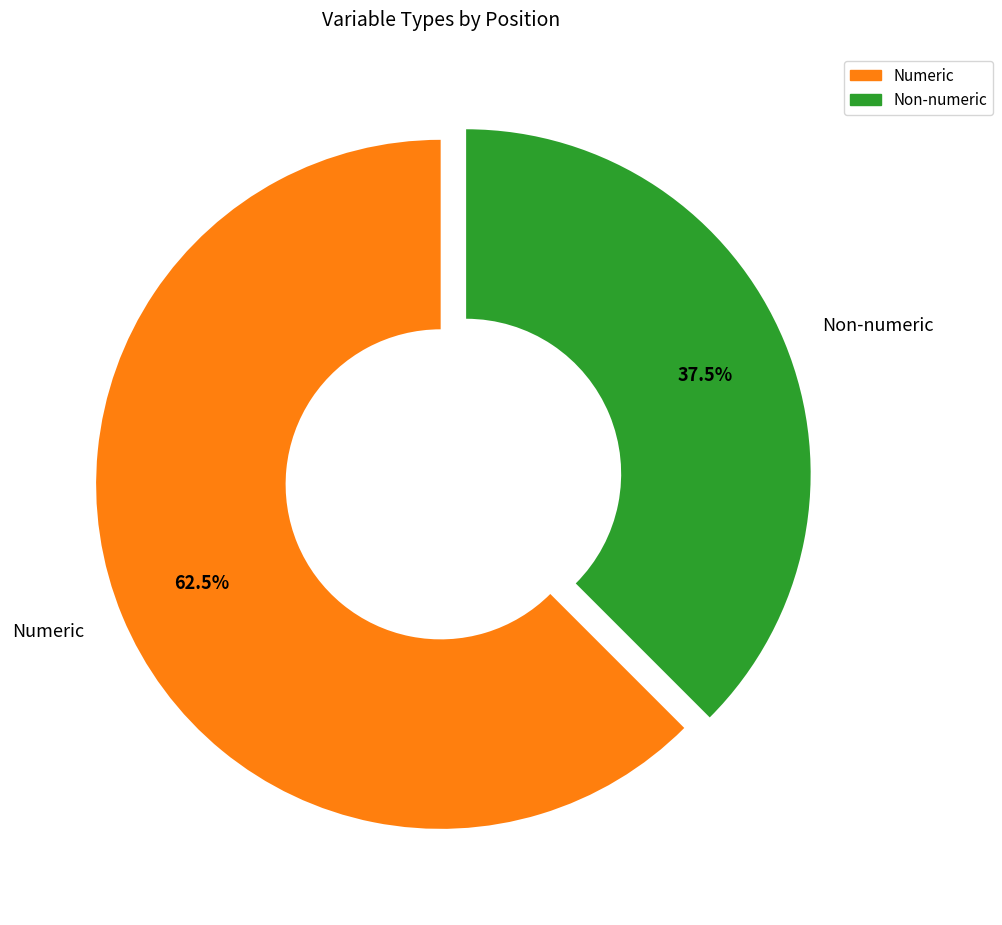

Is there a majority slice in this chart?

Yes